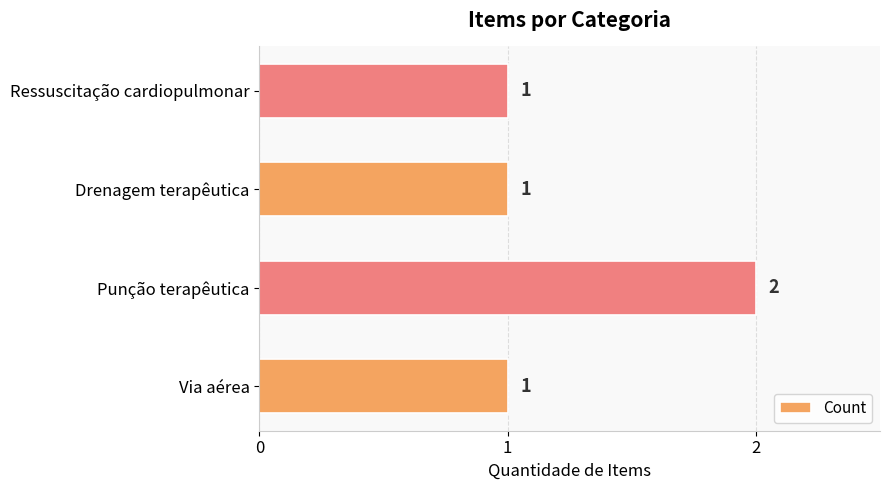

Is it true that the value at Ressuscitação cardiopulmonar is 1?

True